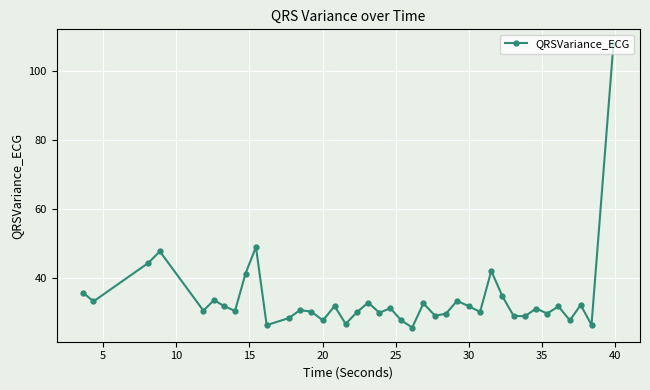

What is the difference between the second highest and minimum values?

23.4